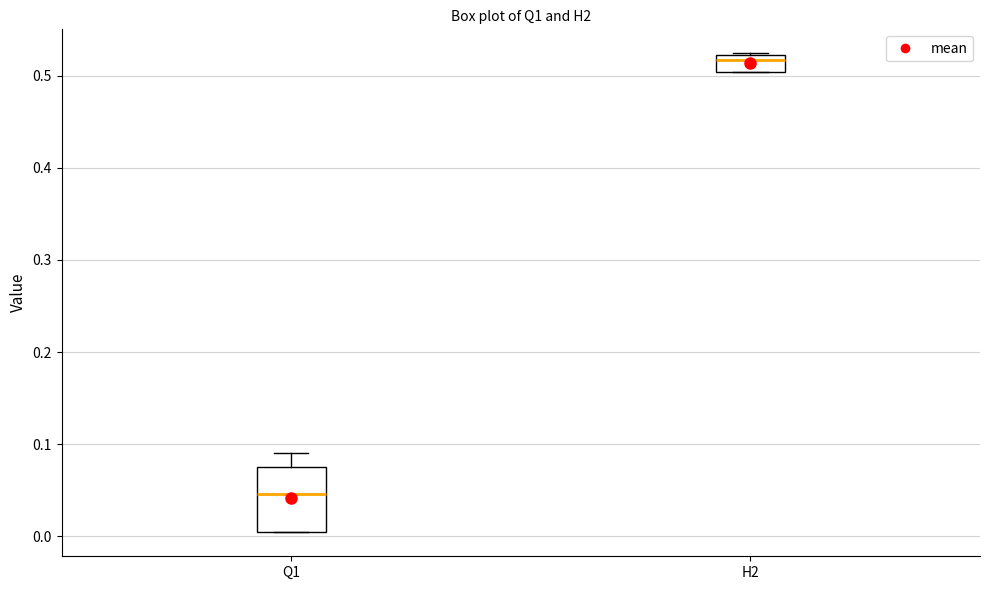

Comparing the boxes themselves (not the whiskers), which one is the tallest?

Q1